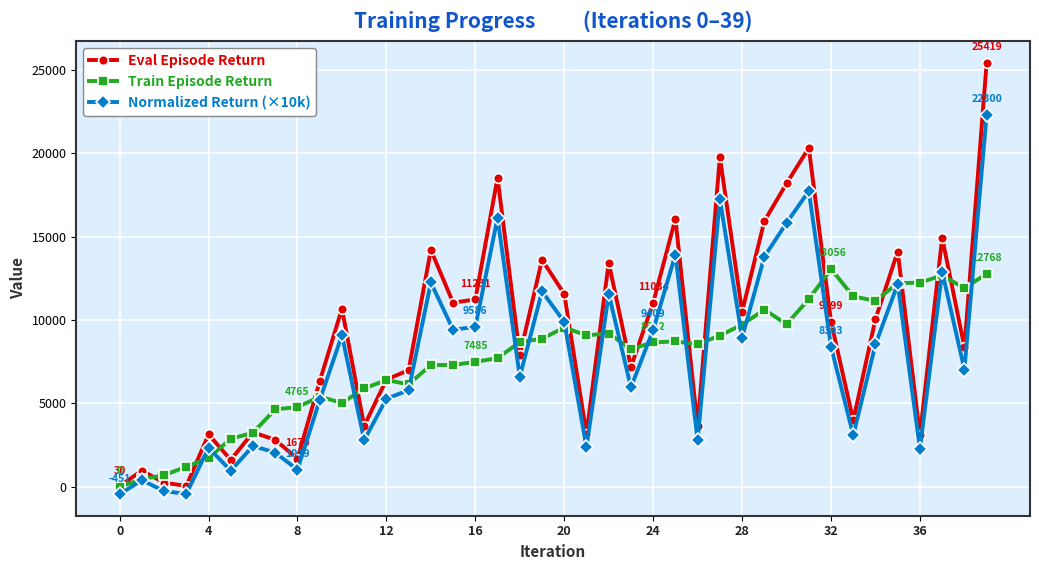

True or false: Normalized Return (×10k) and Eval Episode Return intersect in this chart.

False